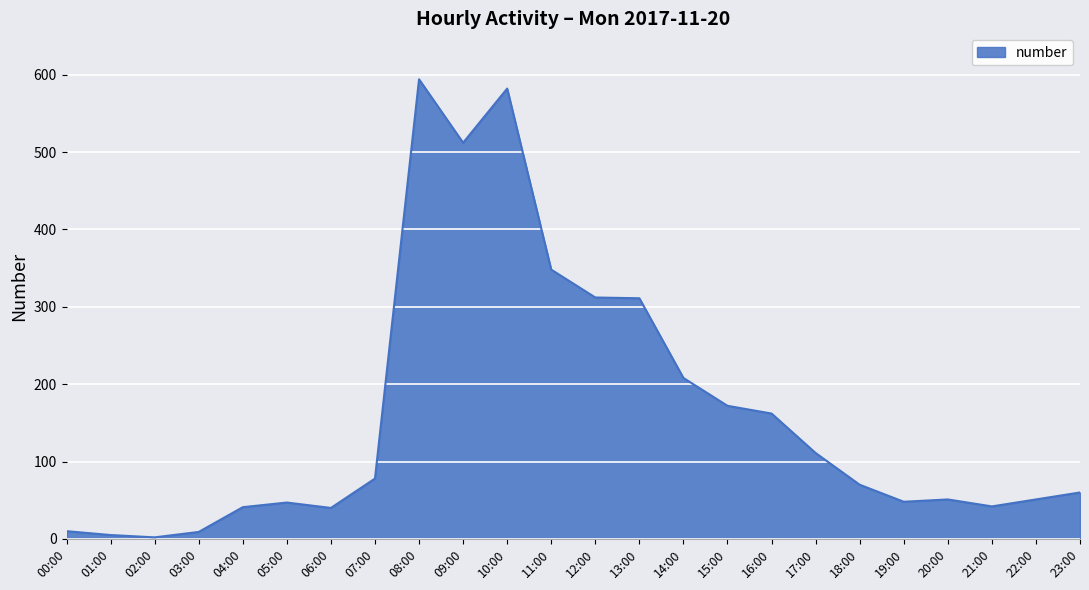

True or false: the data shows 72 at 04:00.

False